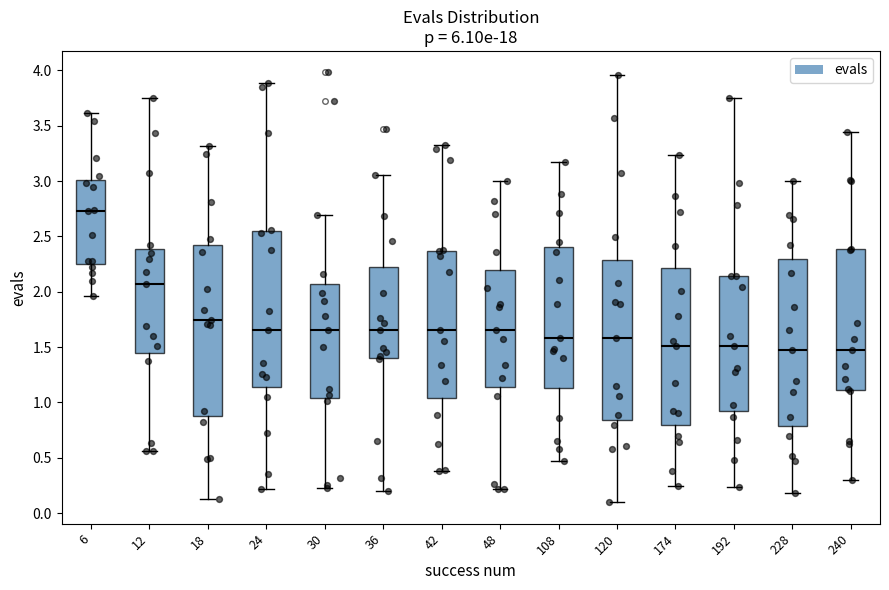

Which box has the highest median line?

6